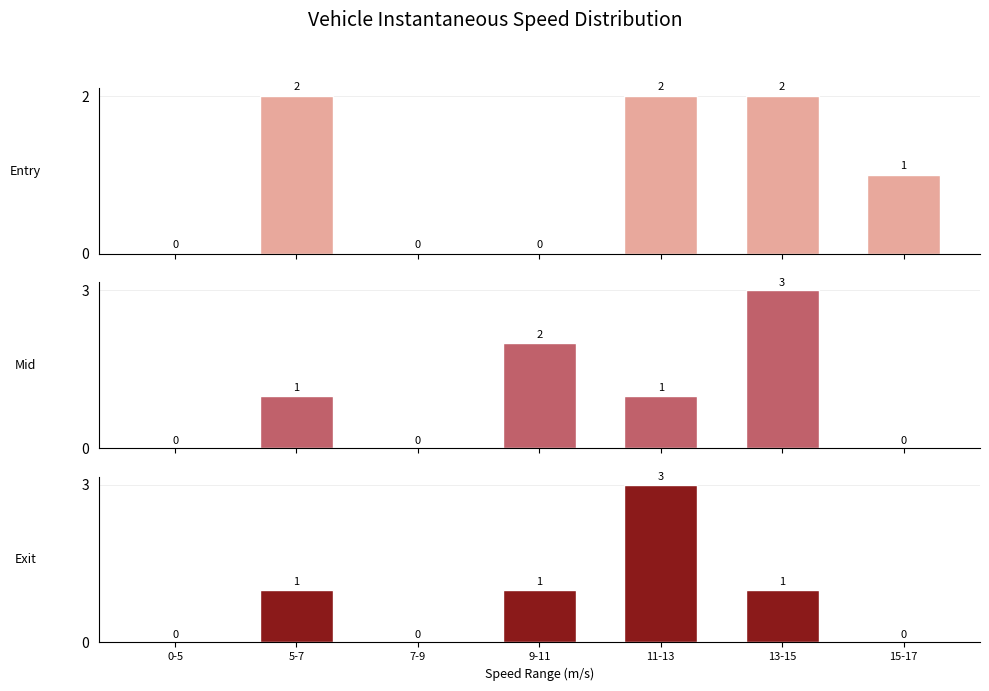

Which has a higher value, 11-13 or 5-7?

11-13